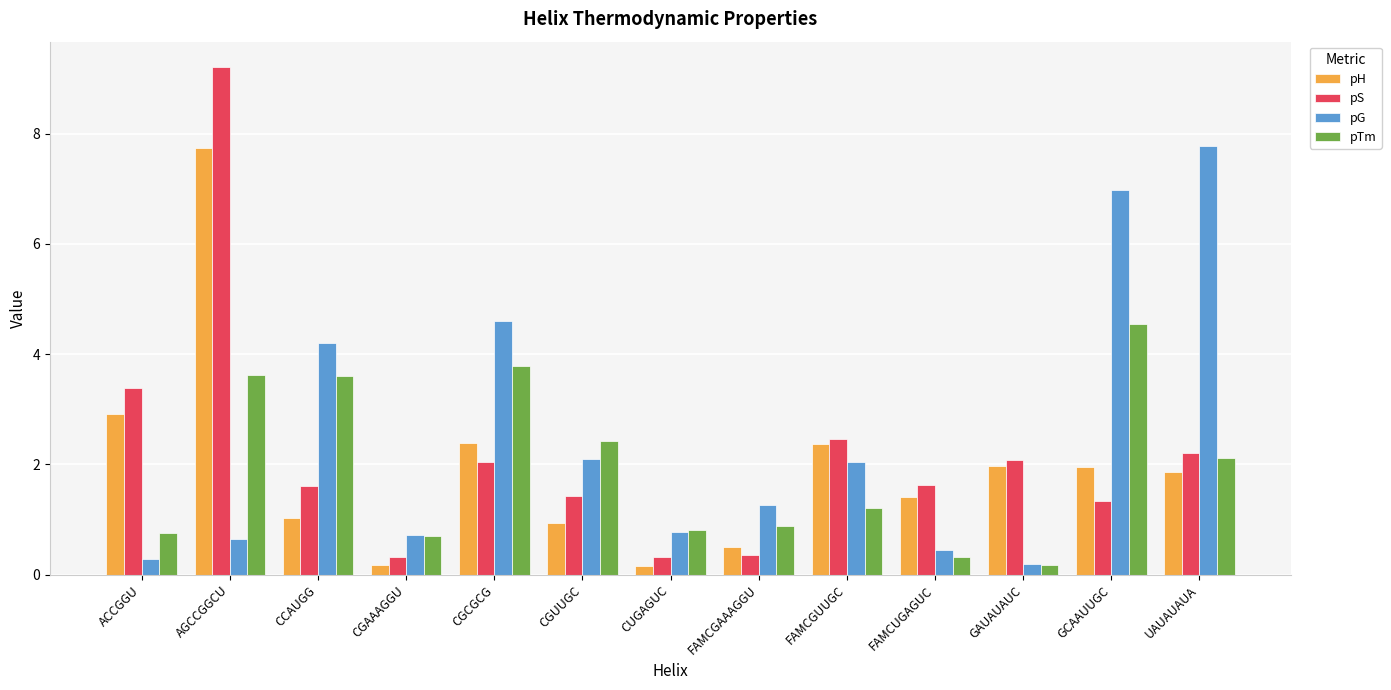

What is the average value of the pH series?

2.0